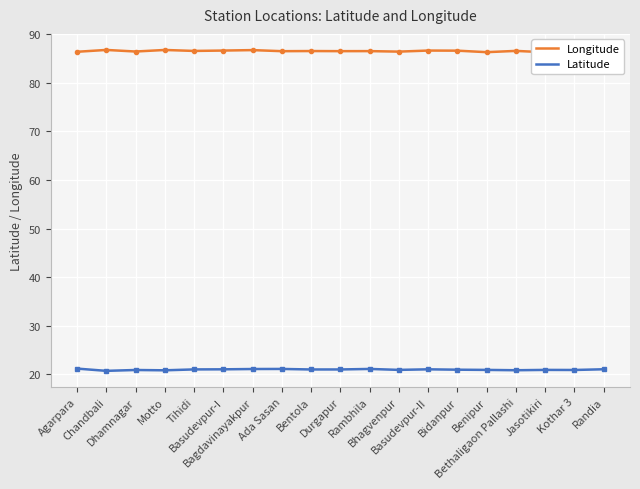

What is the value of the Longitude point at the 3rd from the left?

86.4